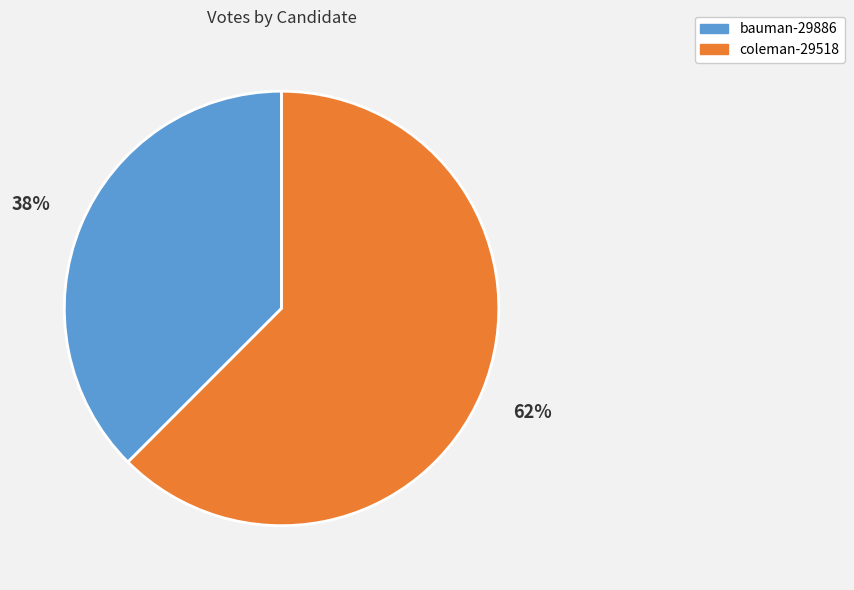

True or false: bauman-29886 accounts for 23% of the total.

False